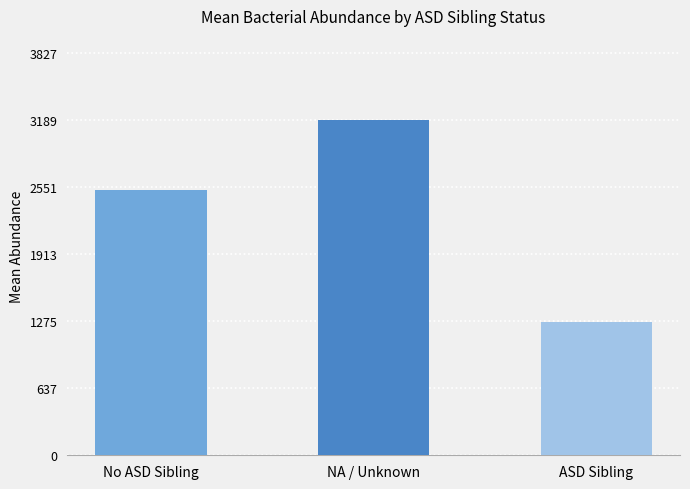

Between NA / Unknown and ASD Sibling, which is larger?

NA / Unknown